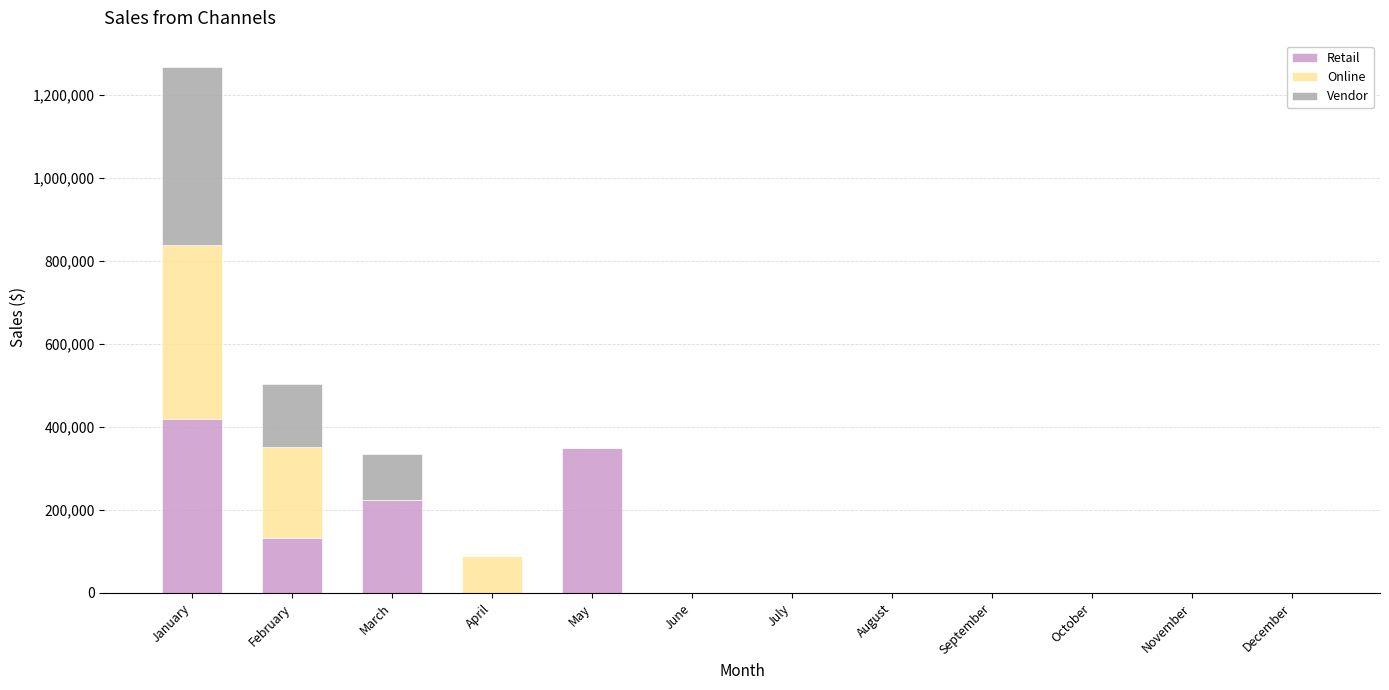

Count the number of data series in this chart.

3